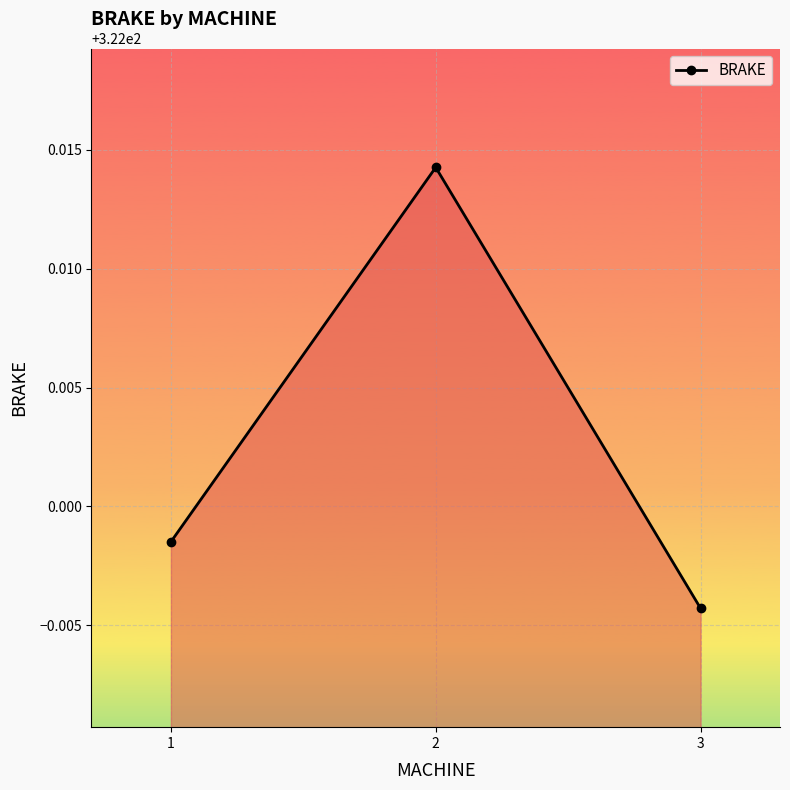

Which label corresponds to the largest value in the chart?

2